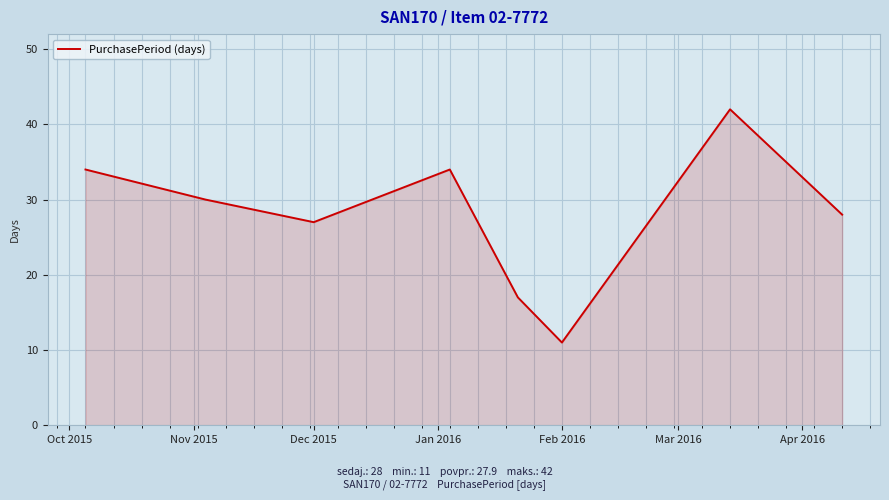

What is the average value?

28